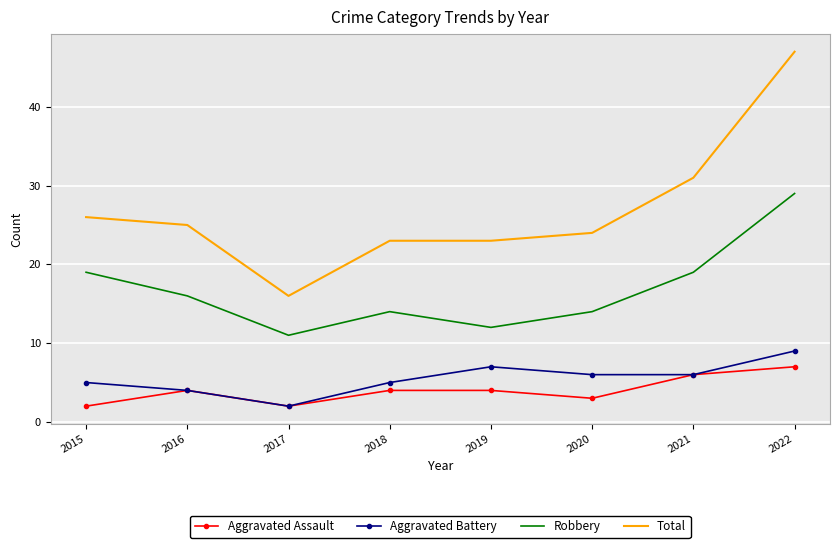

In Robbery, how many points are higher than both neighbors (excluding endpoints)?

1